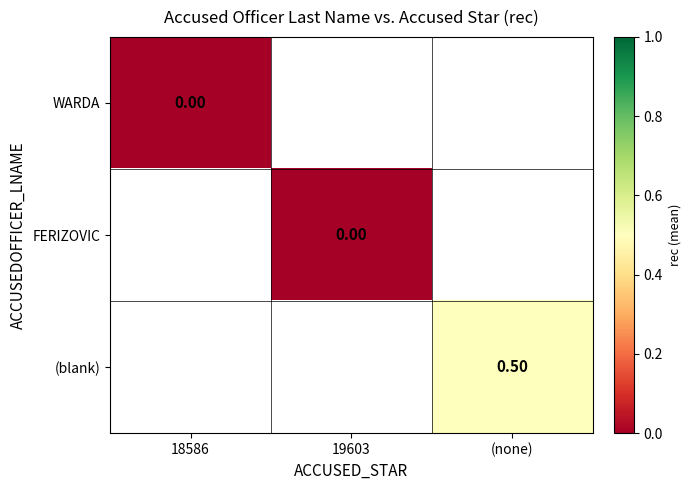

How many distinct data groups are displayed?

3